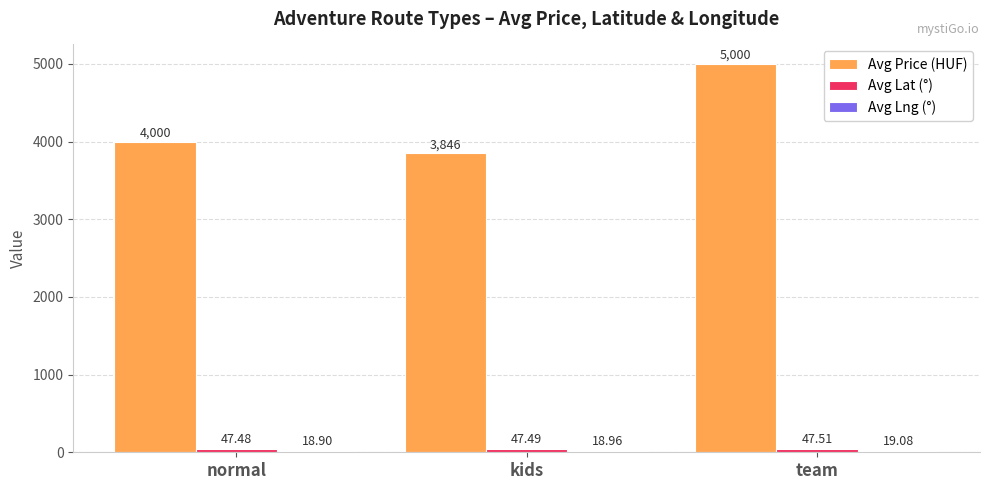

What is the difference between the highest and lowest values at team?

4980.9